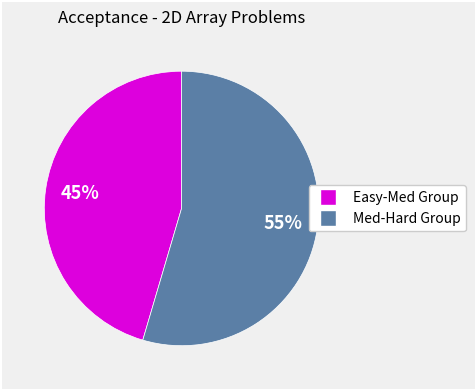

To the nearest percent, what is the average slice percentage?

50%